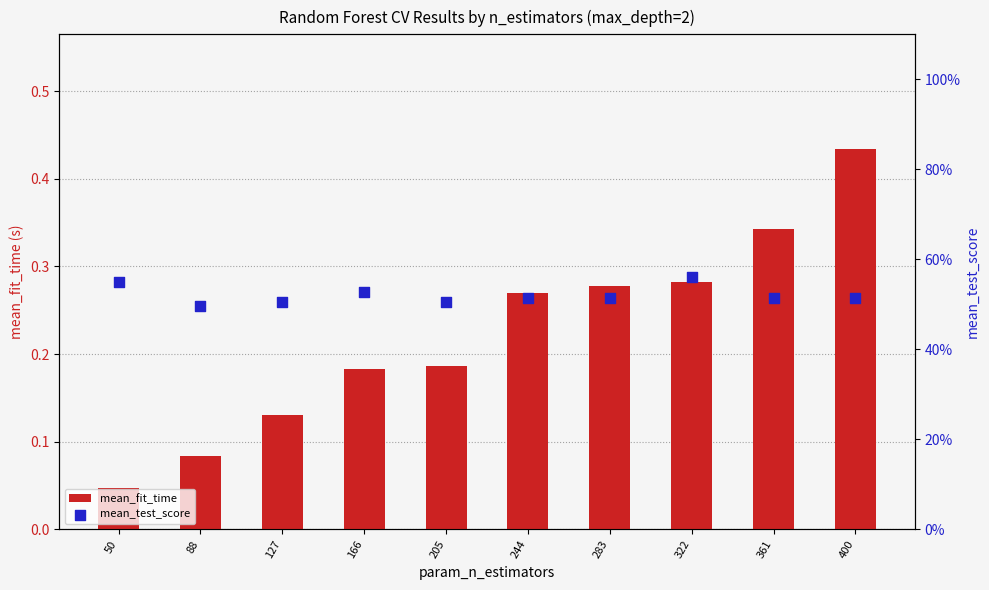

Is the value of mean_test_score at 361 greater than the value of mean_fit_time at 244?

Yes